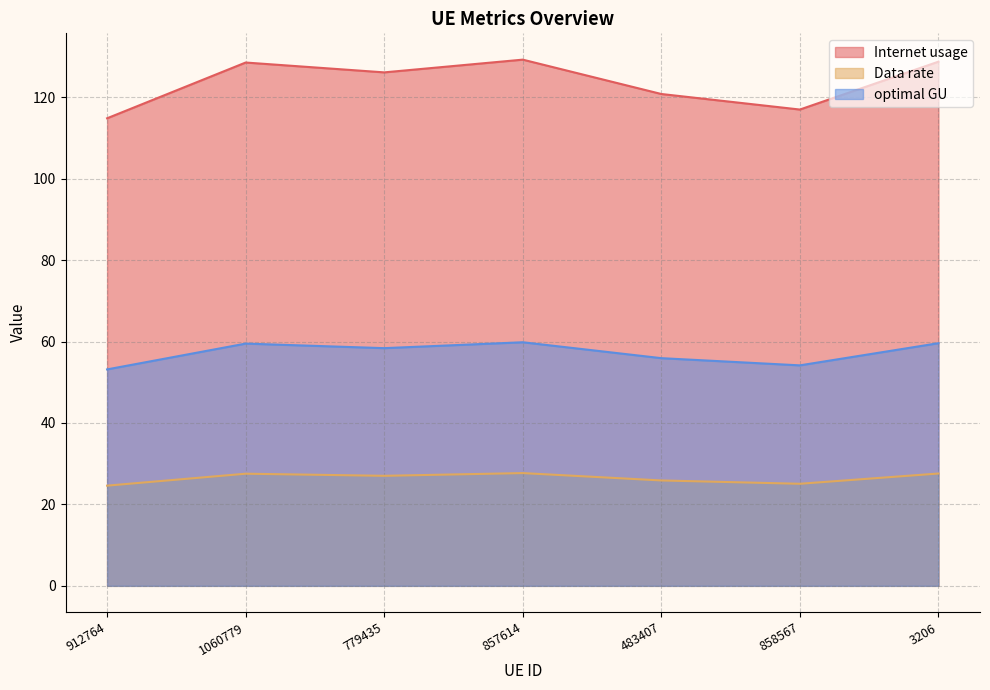

At which category is the sum across all series the highest?

857614